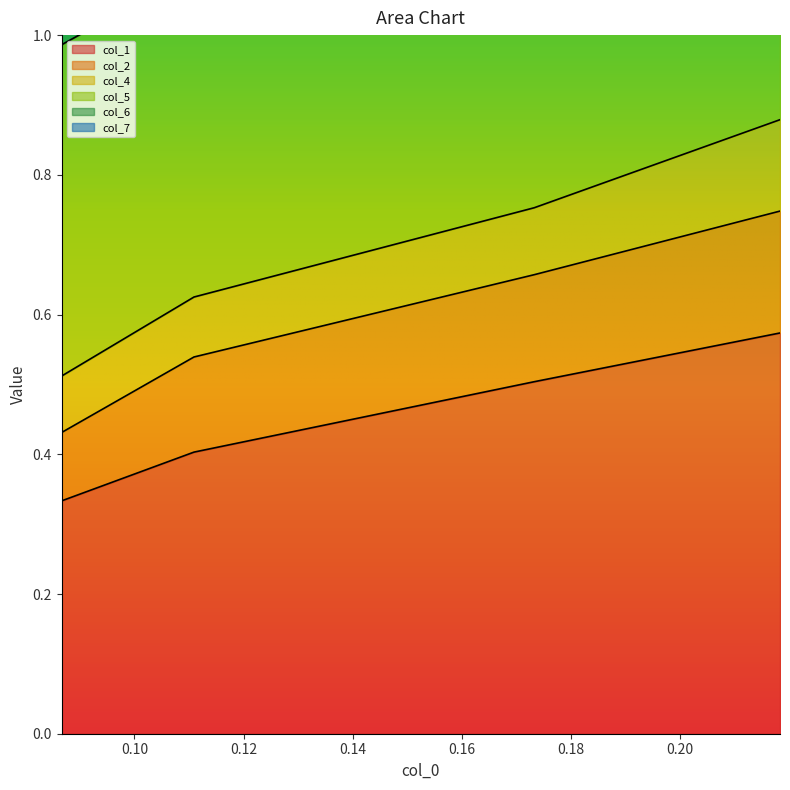

True or false: col_1 has more than 0 points higher than both neighbors.

False